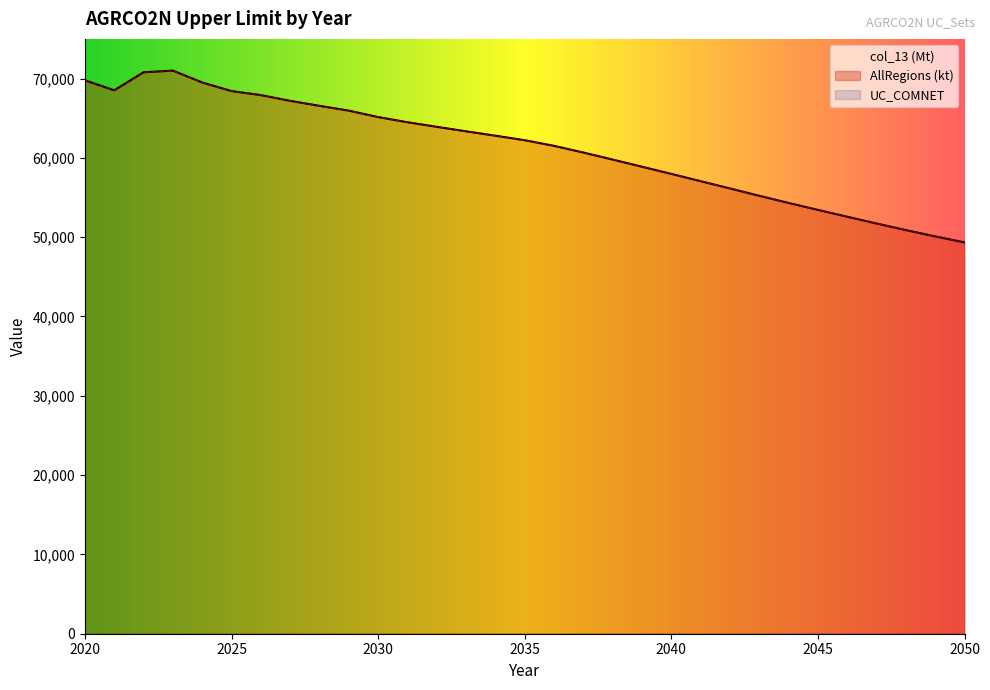

What is the difference between the second highest and minimum values in the AllRegions (kt) series?

21449.2